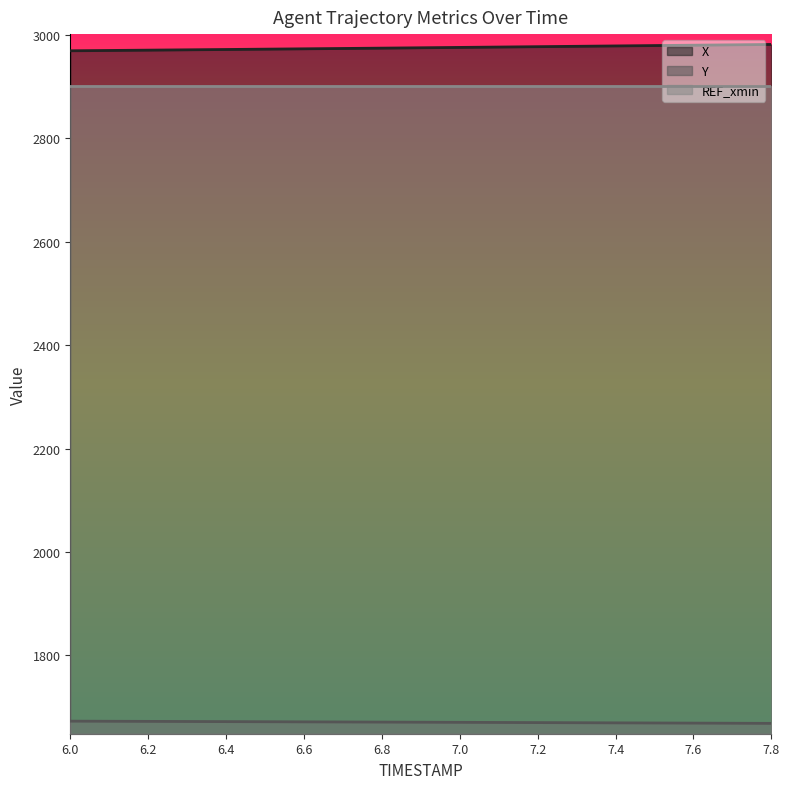

How many lines are shown in the chart?

3